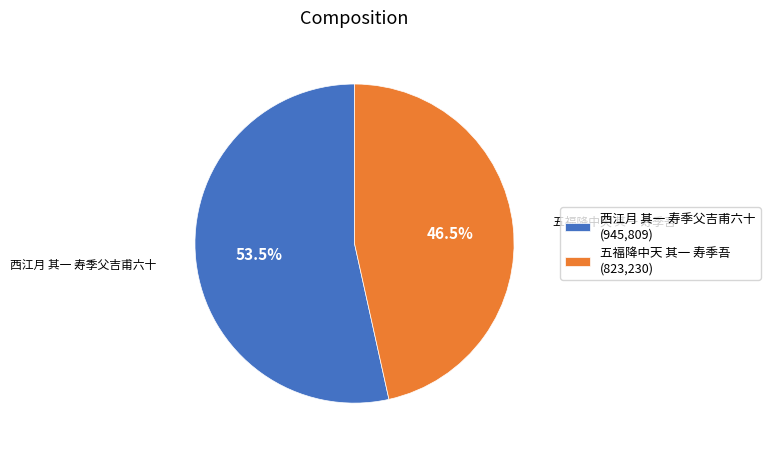

Which slice is the smallest?

五福降中天 其一 寿季吾